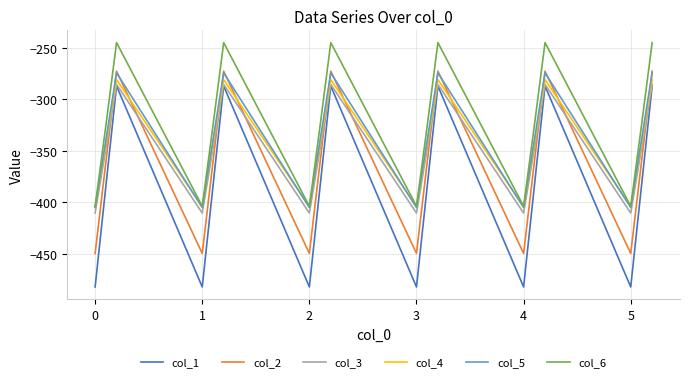

True or false: col_3 and col_6 intersect in this chart.

False